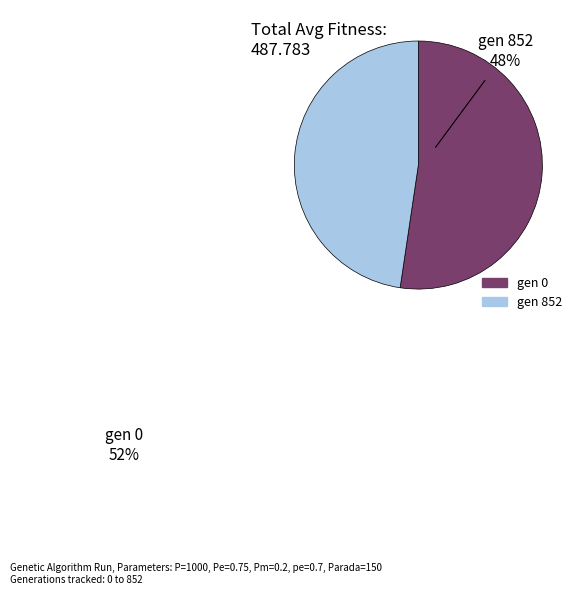

Does any single category account for the majority?

Yes